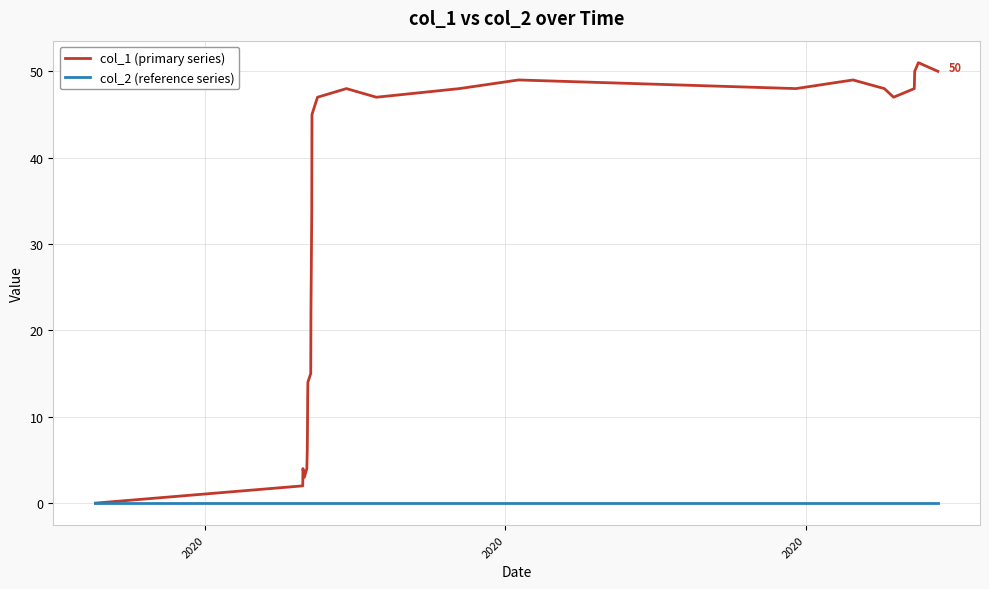

What is the maximum value shown in the chart?

51